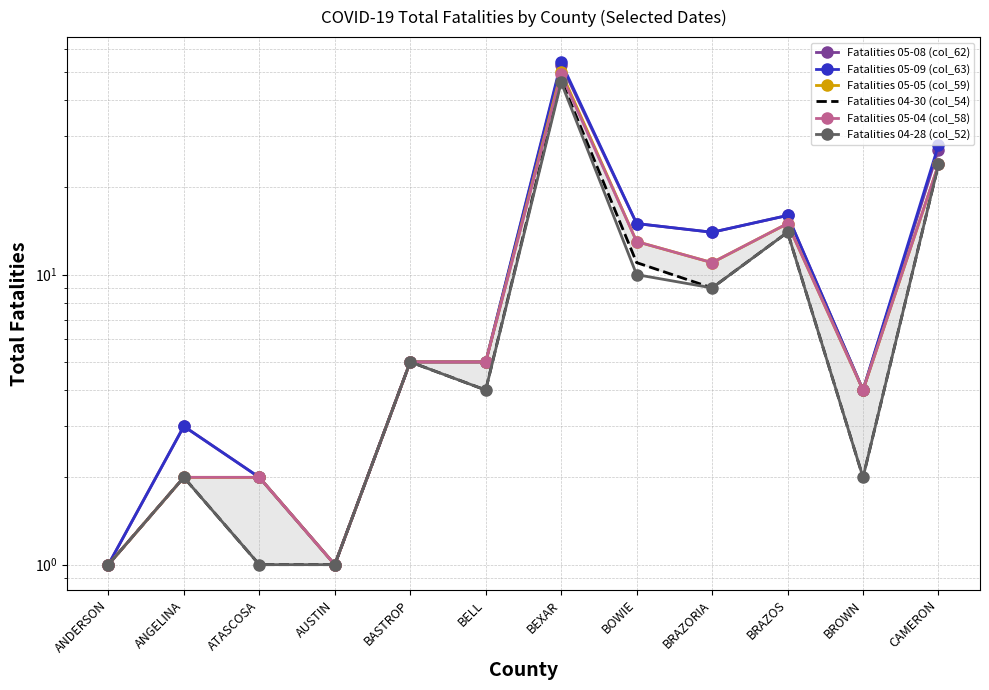

At which category does Fatalities 05-08 (col_62) reach its first local valley?

AUSTIN